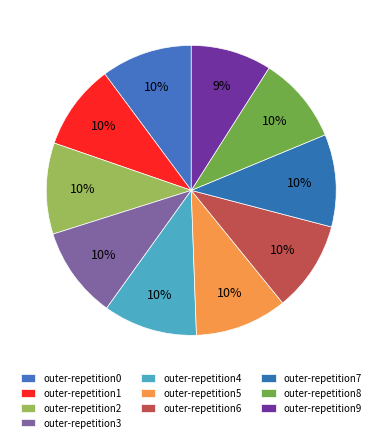

What percentage is the outer-repetition7 slice, to the nearest percent?

10%